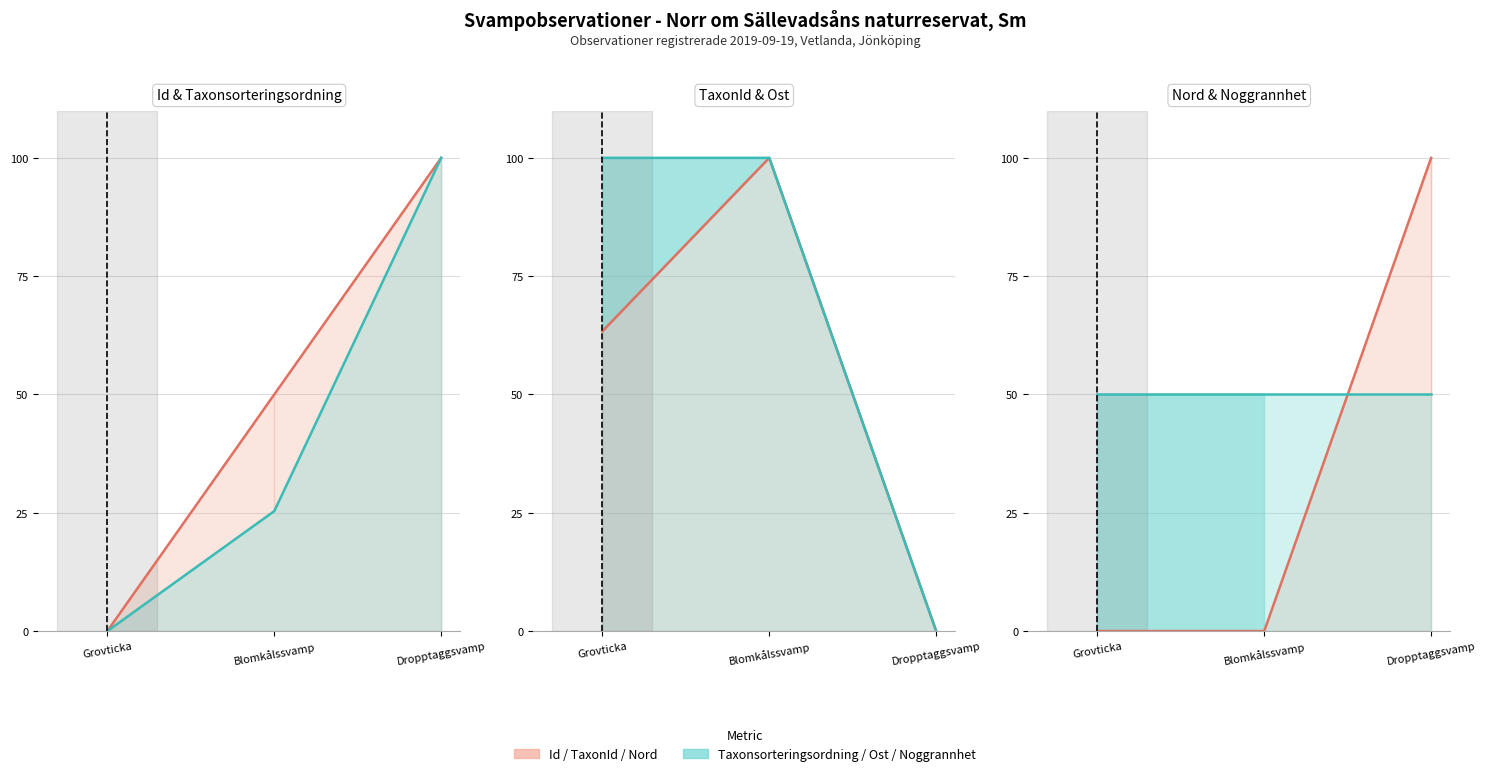

Reading right to left, list all the values displayed in this chart.

Id (normalized): Dropptaggsvamp=100.0	Blomkålssvamp=50.0	Grovticka=0.0
Taxonsorteringsordning (normalized): Dropptaggsvamp=100.0	Blomkålssvamp=25.3	Grovticka=0.0
TaxonId (normalized): Dropptaggsvamp=0.0	Blomkålssvamp=100.0	Grovticka=63.3
Ost (normalized): Dropptaggsvamp=0.0	Blomkålssvamp=100.0	Grovticka=100.0
Nord (normalized): Dropptaggsvamp=100.0	Blomkålssvamp=0.0	Grovticka=0.0
Noggrannhet (normalized): Dropptaggsvamp=50.0	Blomkålssvamp=50.0	Grovticka=50.0